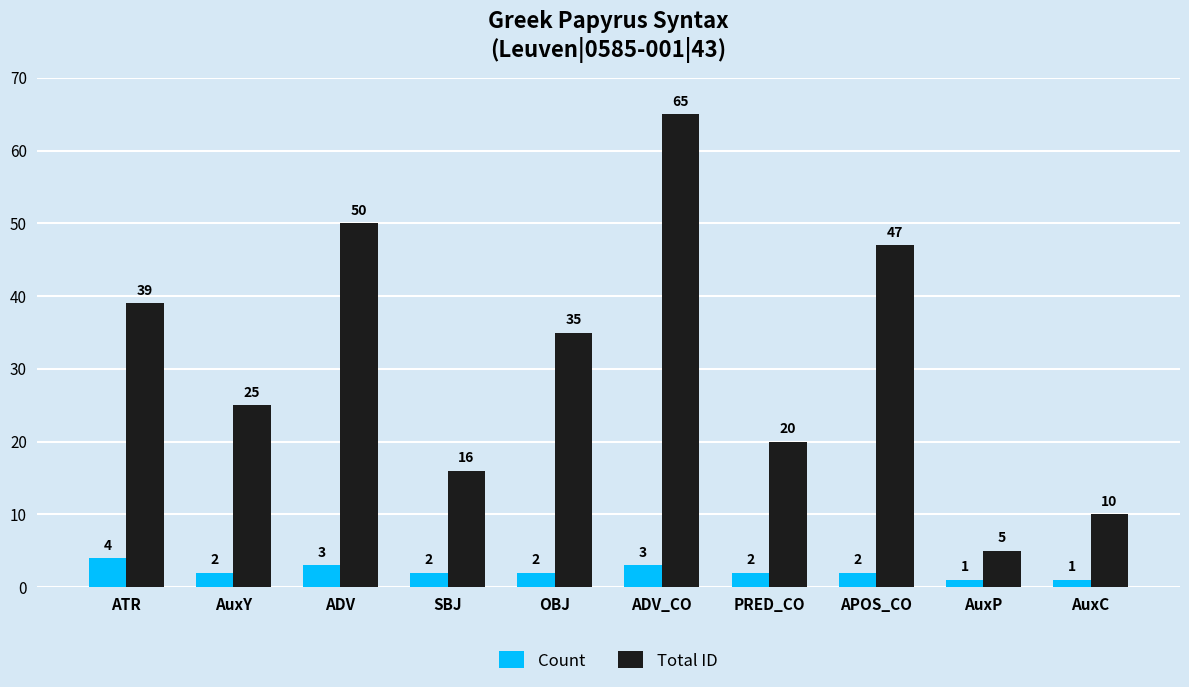

What is the minimum value for Count?

1